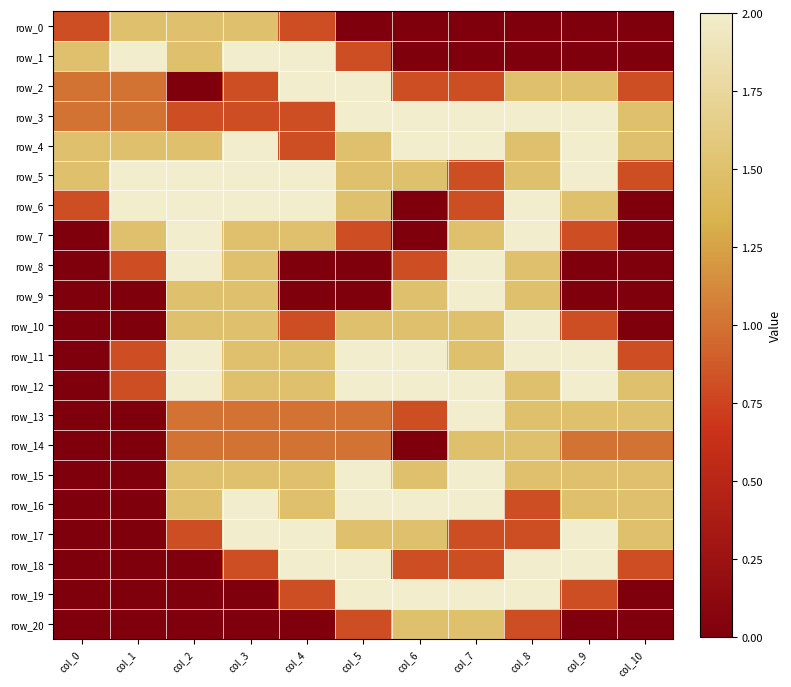

Count the row_14 values in the range 0 to 1.

9